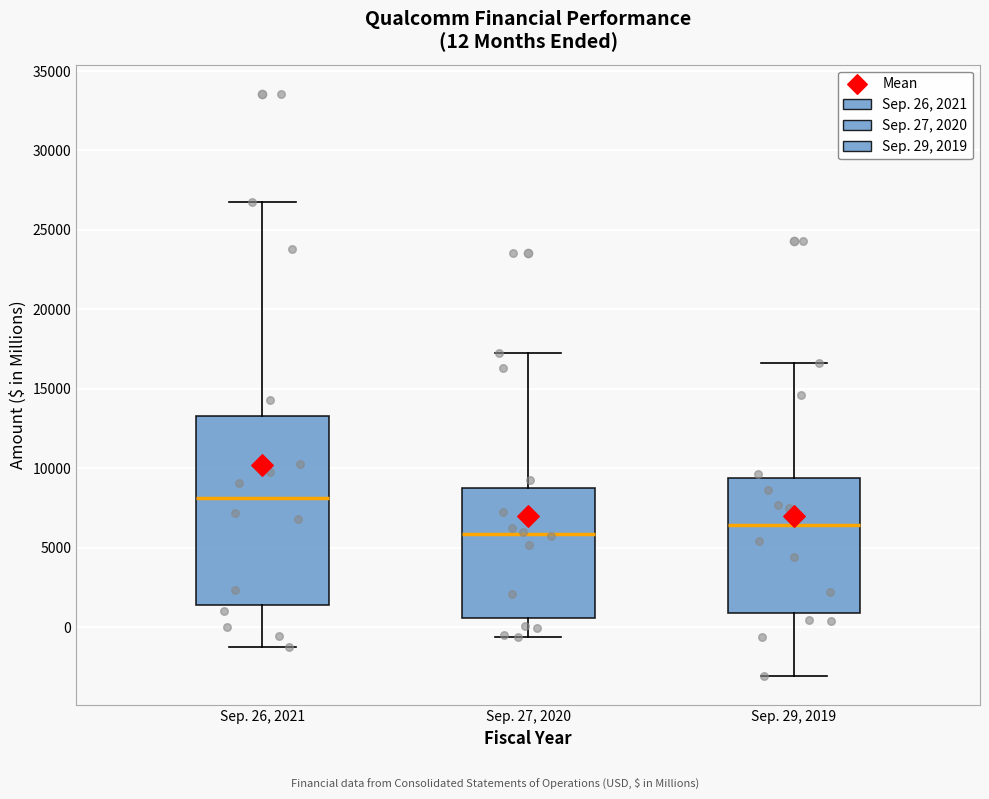

Comparing the boxes themselves (not the whiskers), which one is the tallest?

Sep. 26, 2021